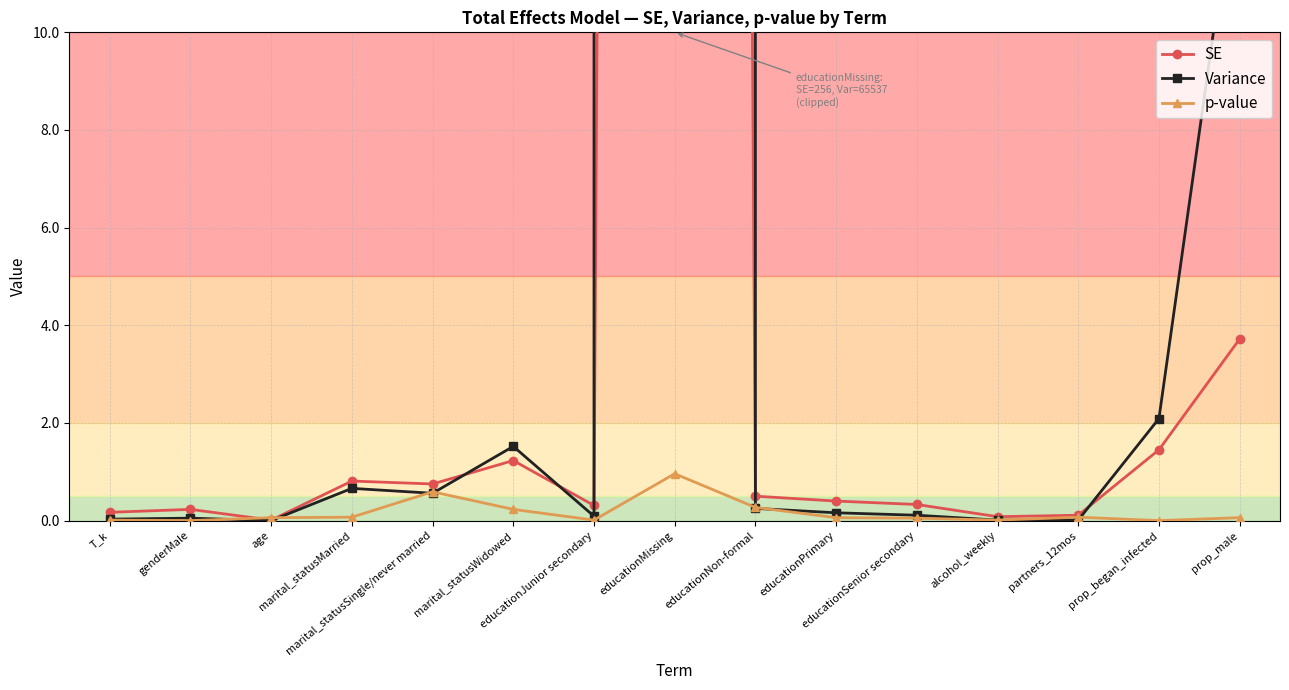

What is the difference between the Variance values at alcohol_weekly and marital_statusSingle/never married?

0.6